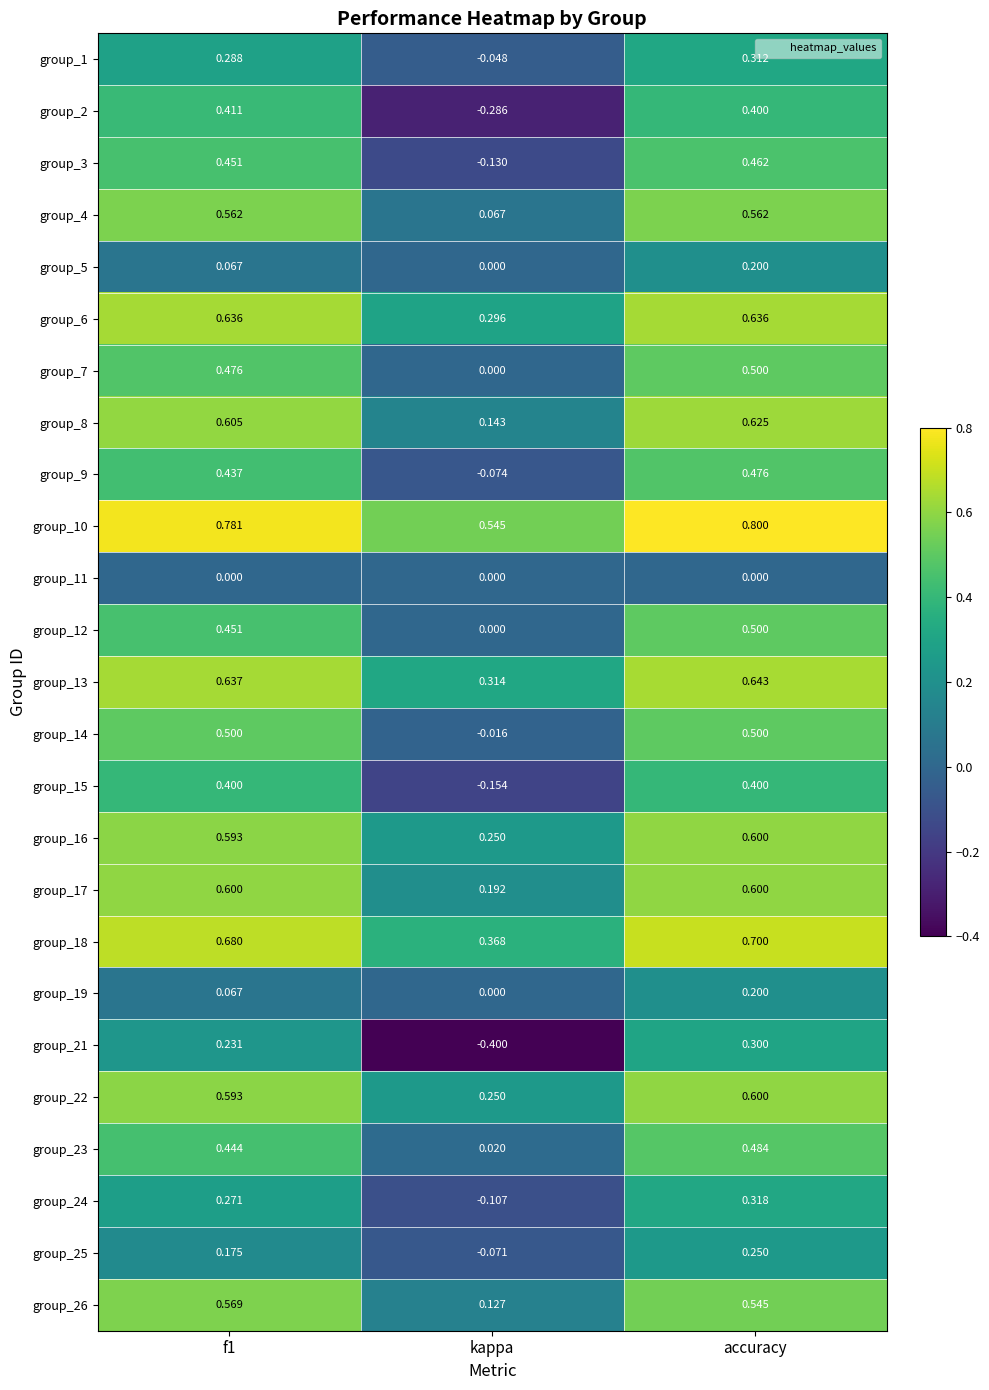

At which category is the sum across all series the highest?

accuracy